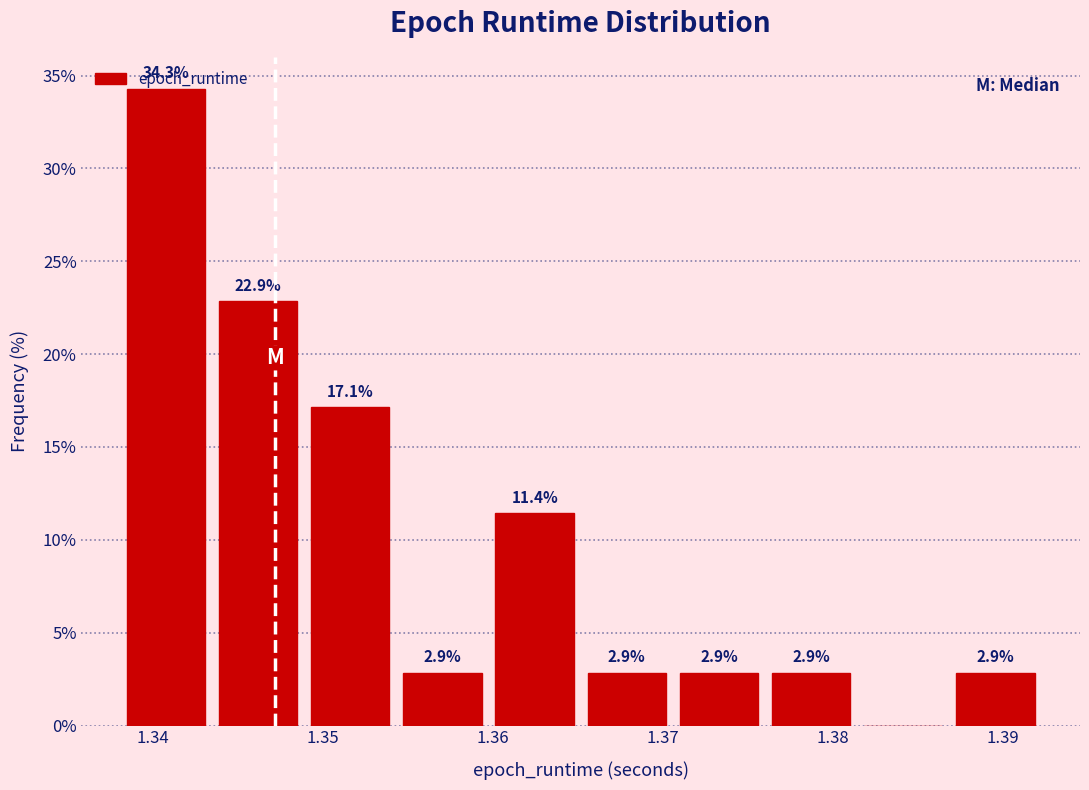

Over which range of the x-axis is the bar tallest?

1.338 to 1.344